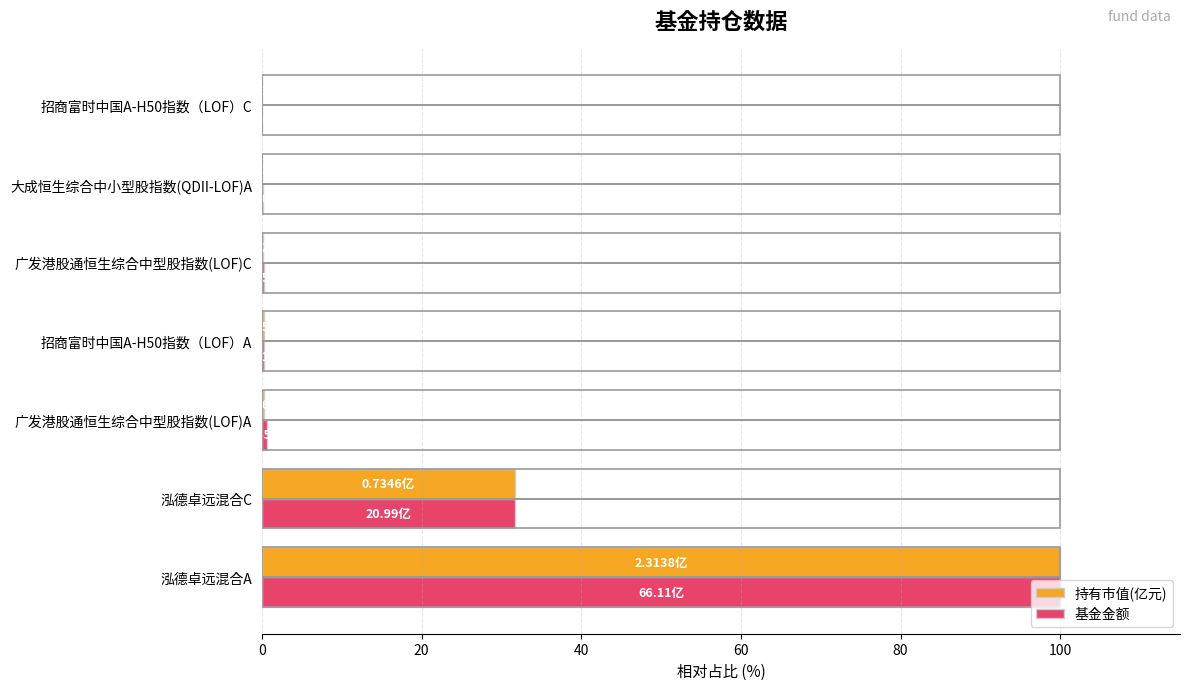

At which category is the sum across all series the highest?

泓德卓远混合A